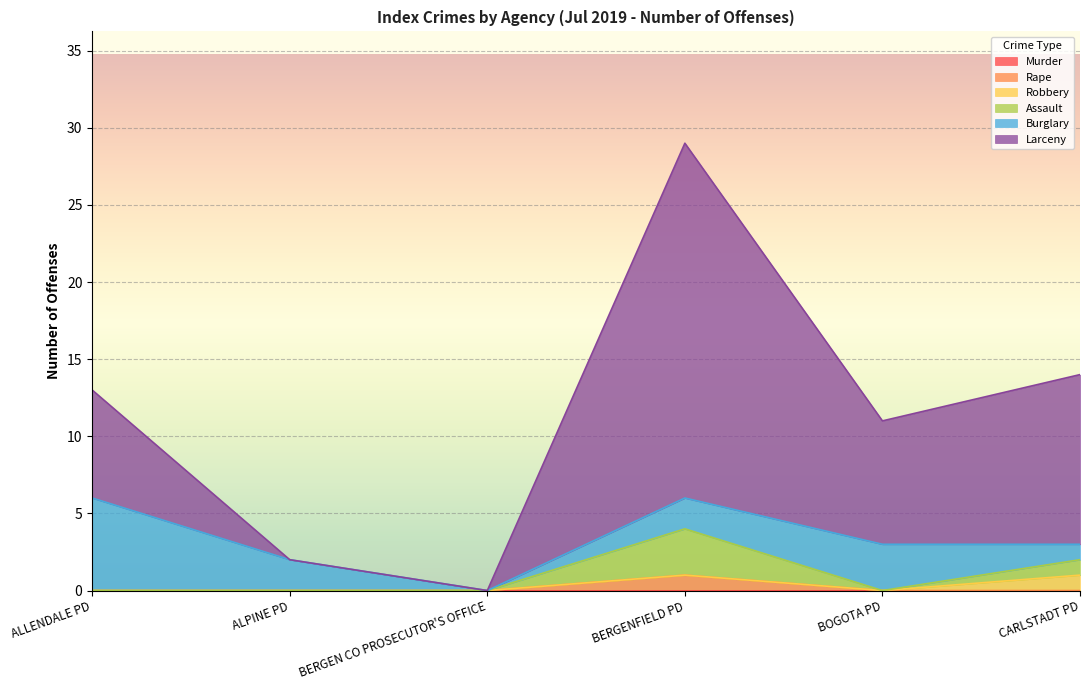

At which category is the sum across all series the highest?

BERGENFIELD PD